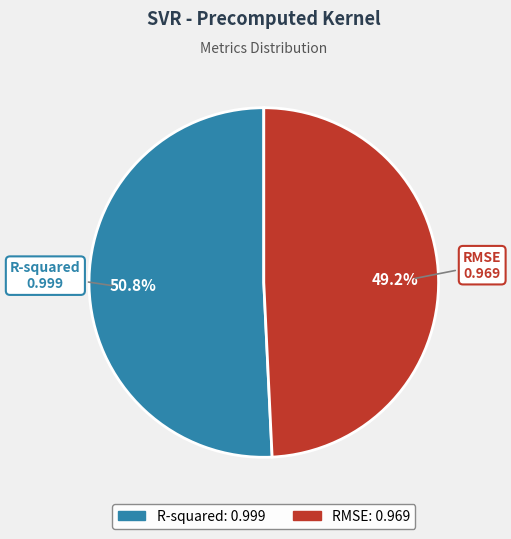

To the nearest percent, what is the difference between the R-squared and RMSE slice percentages?

2%